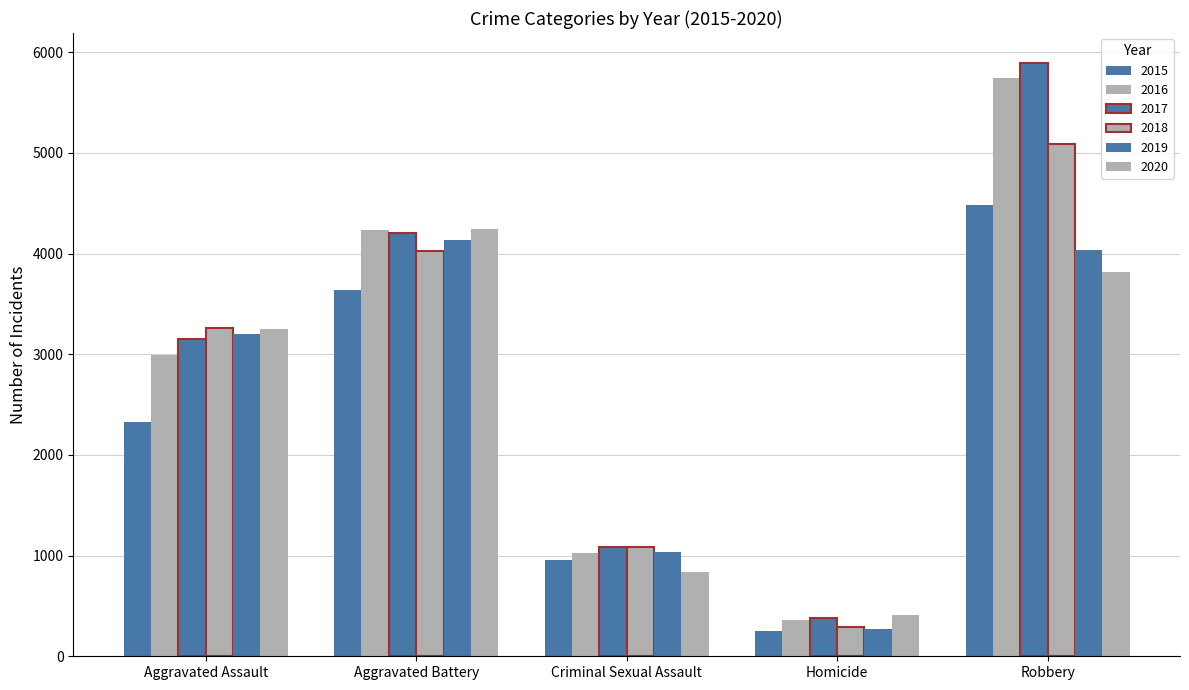

Is the value of 2016 at Homicide greater than the value of 2019 at Aggravated Battery?

No